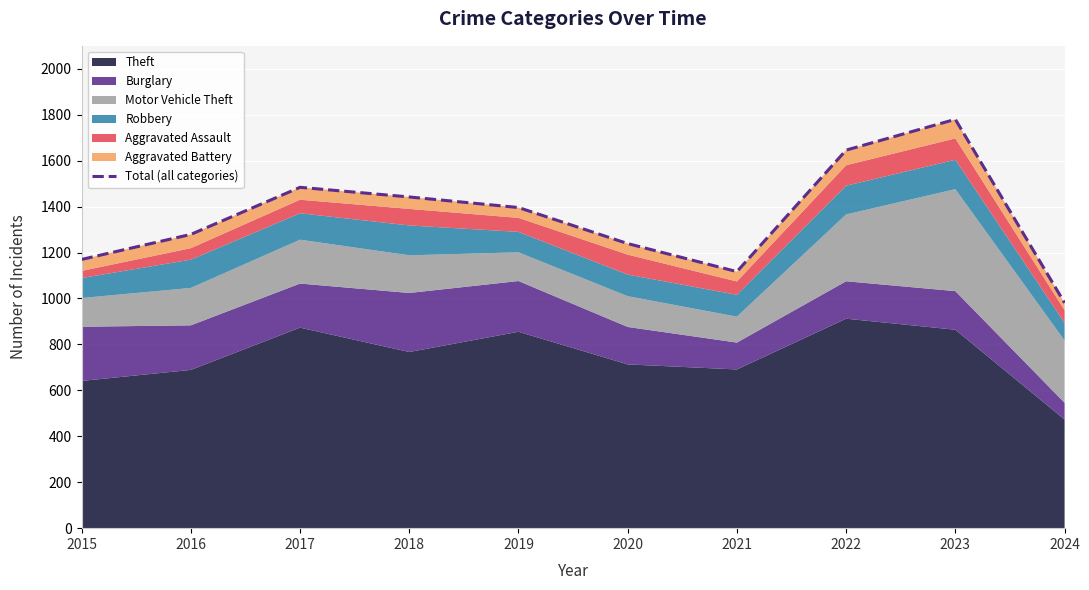

At which category does the data reach its first local peak?

2017